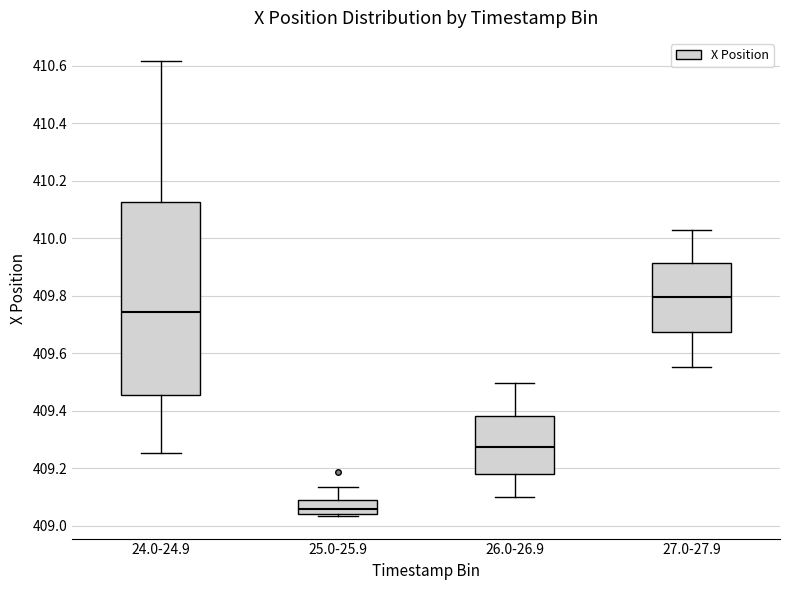

Reading left to right, transcribe this box plot: for each box, give where its median line is, the range the box spans, and where its two whiskers end, as read against the y-axis. The values are not printed on the chart, so give them approximately, as read against the axis.

24.0-24.9: median 409.74, box 409.46 to 410.12, whiskers 409.26 to 410.62
25.0-25.9: median 409.06, box 409.04 to 409.08, whiskers 409.04 (just below the box's lower edge) to 409.14
26.0-26.9: median 409.28, box 409.18 to 409.38, whiskers 409.10 to 409.50
27.0-27.9: median 409.80, box 409.68 to 409.92, whiskers 409.56 to 410.04